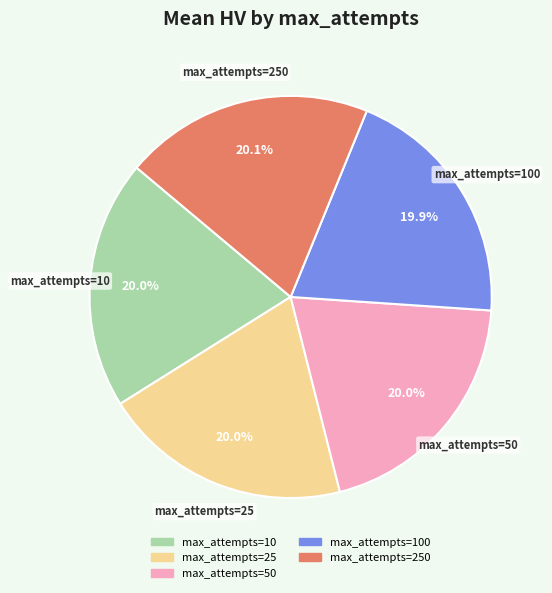

What percentage do max_attempts=10 and max_attempts=100 together represent?

39.9%